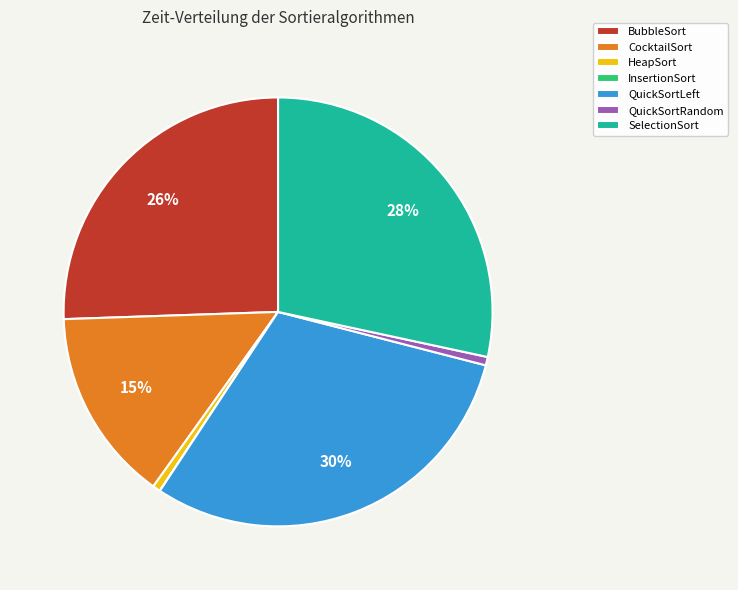

Does any single category account for the majority?

No